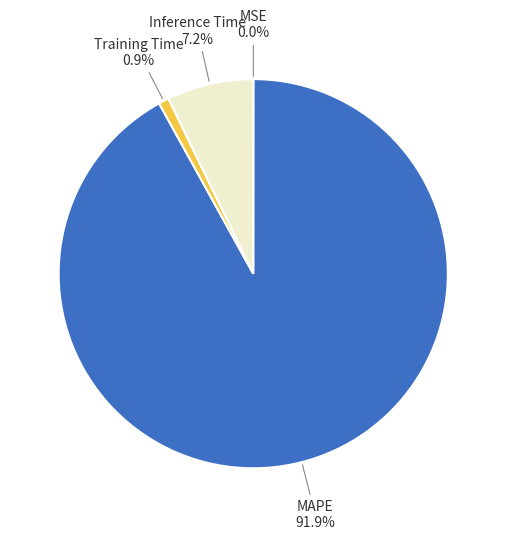

Which has a higher value, MAPE or Training Time?

MAPE